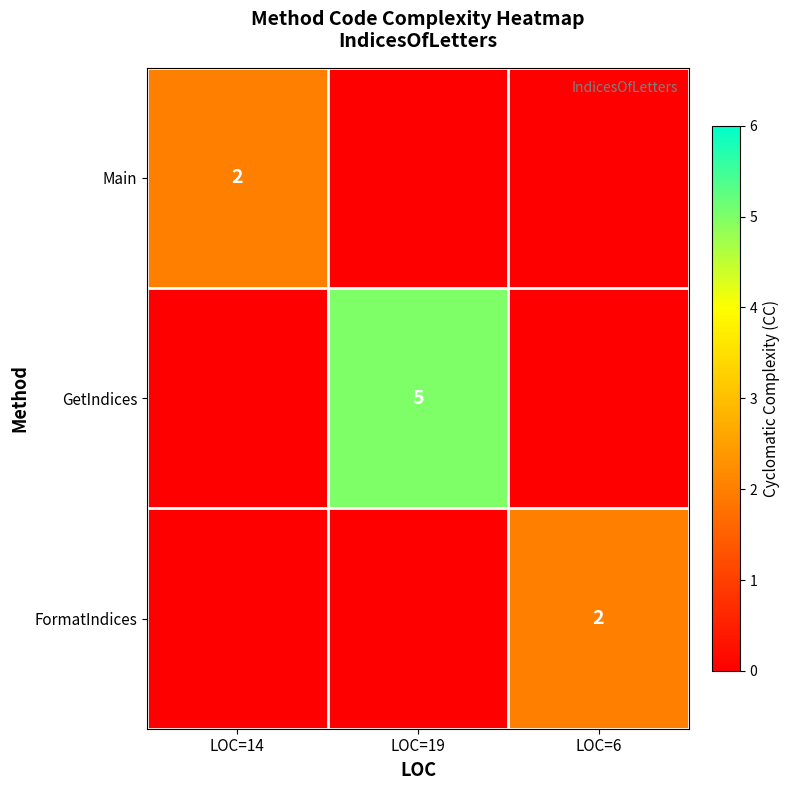

The GetIndices series shows 2 at LOC=19. True or false?

False